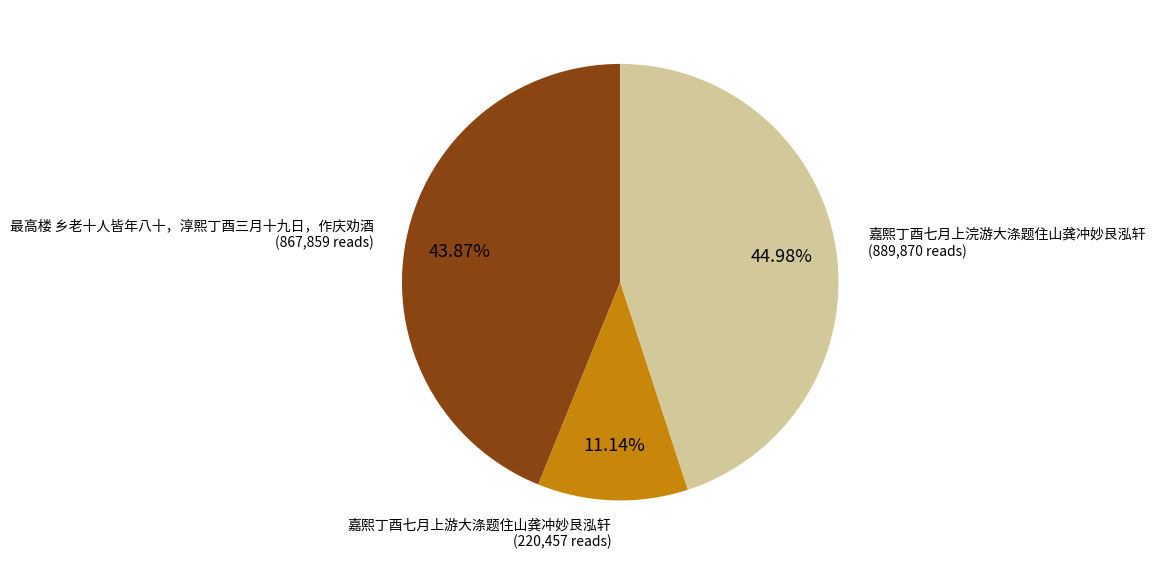

What portion of the pie excludes 嘉熙丁酉七月上游大涤题住山龚冲妙艮泓轩?

88.9%